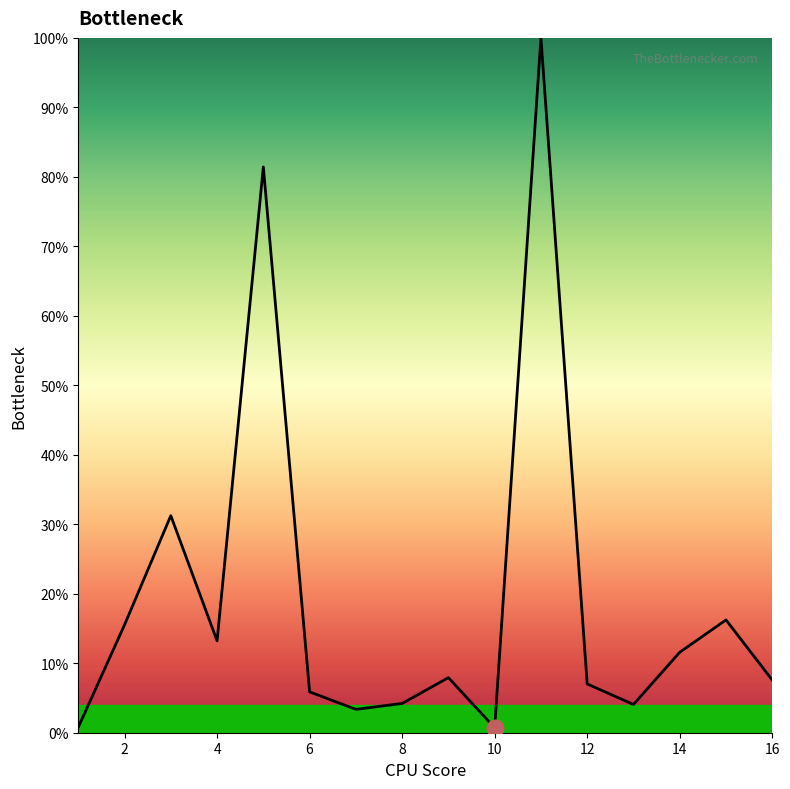

How many distinct data groups are displayed?

1